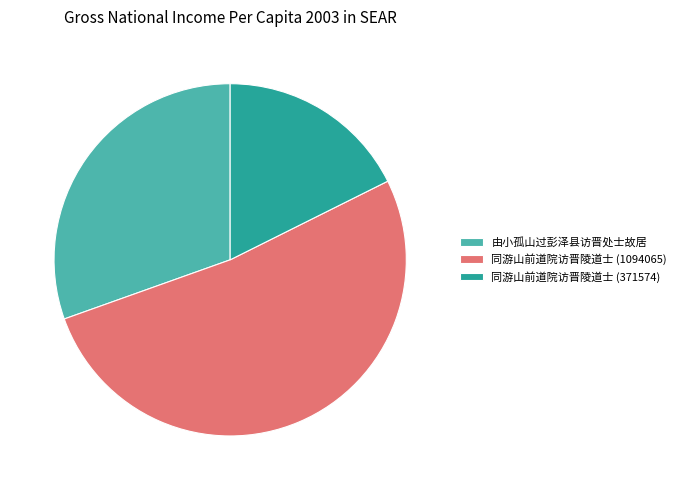

Does 同游山前道院访晋陵道士 (1094065) account for over 50% of the chart?

Yes